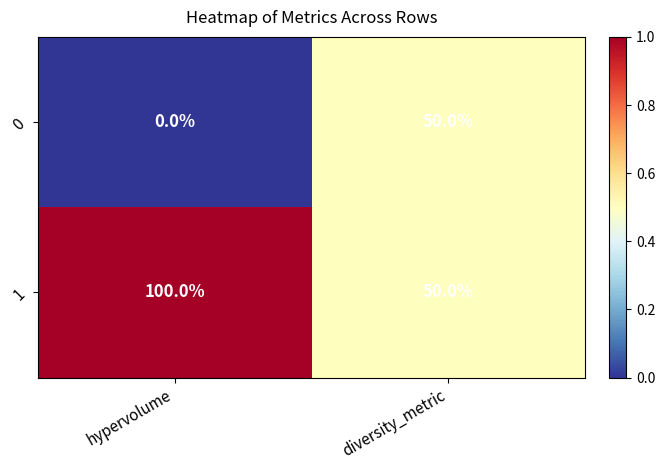

Which series has the largest total across all categories?

1